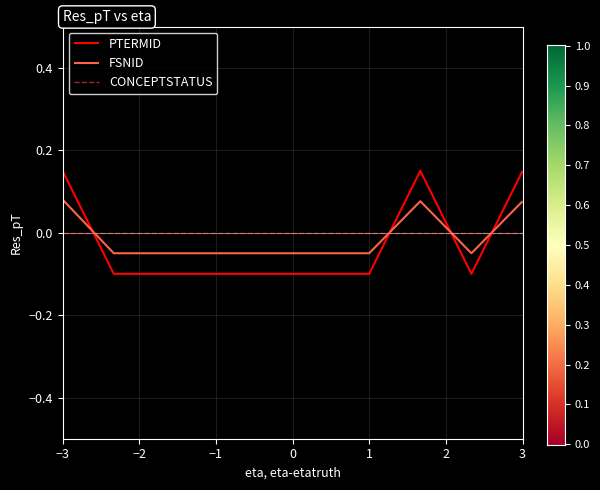

How many distinct data groups are displayed?

3